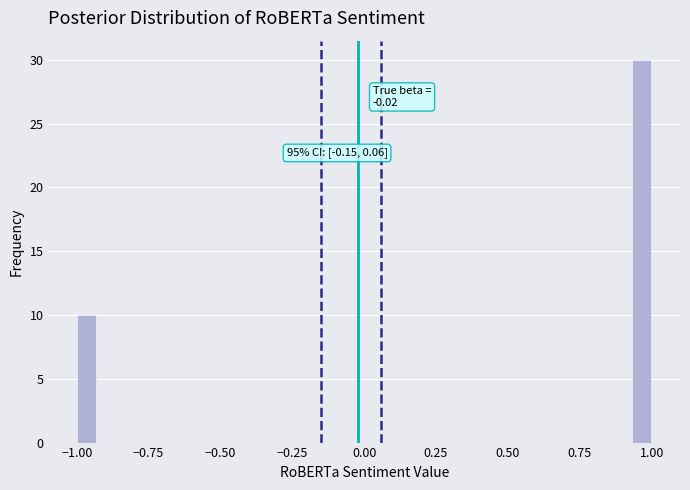

Around what value on the x-axis is the tallest bar? Give the approximate position of its centre, as read against the axis.

0.95